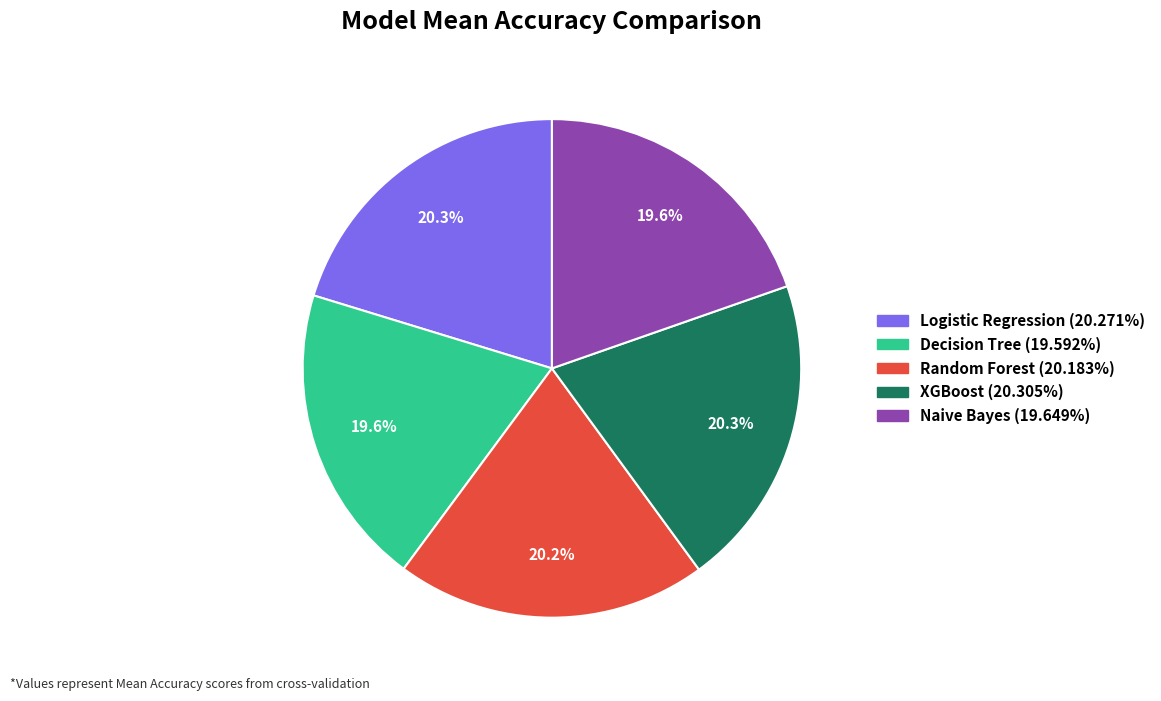

How many segments does this pie chart have?

5